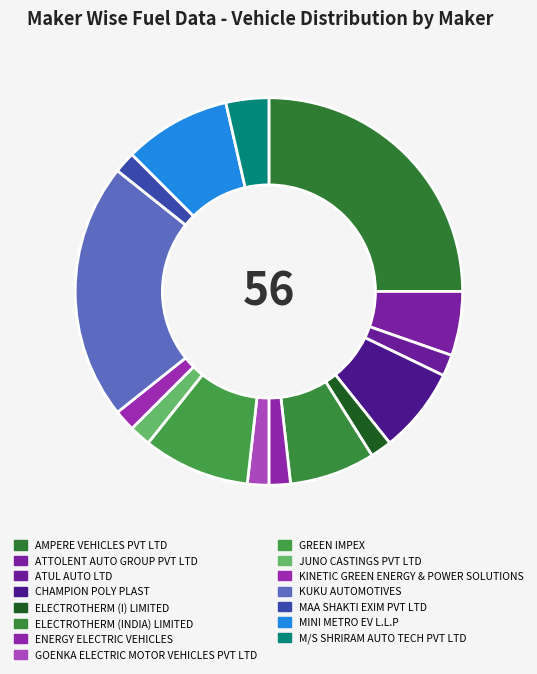

What percentage is the KINETIC GREEN ENERGY & POWER SOLUTIONS slice, to the nearest percent?

2%